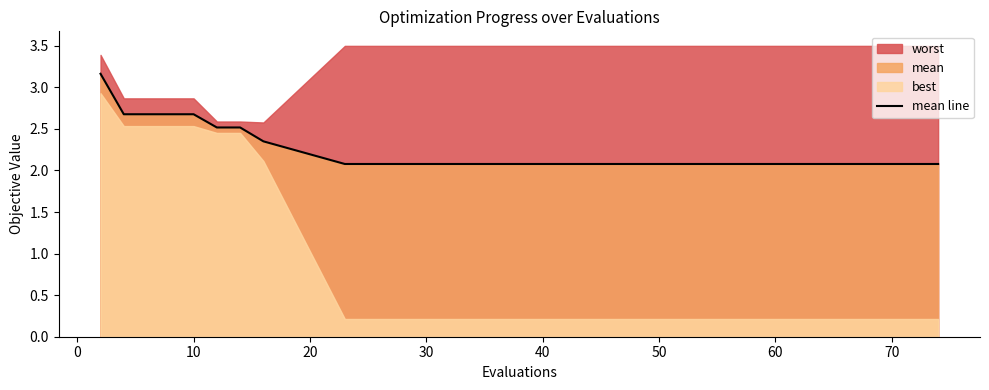

What is the maximum value for mean line?

3.2